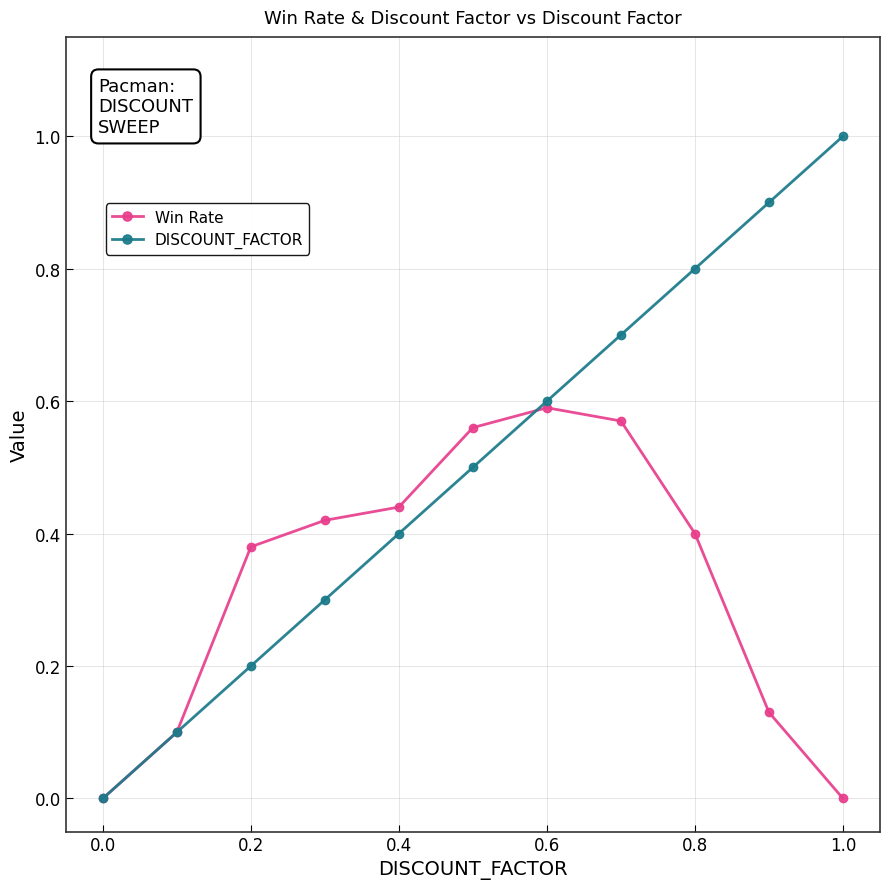

How many positive values does the DISCOUNT_FACTOR series have?

10